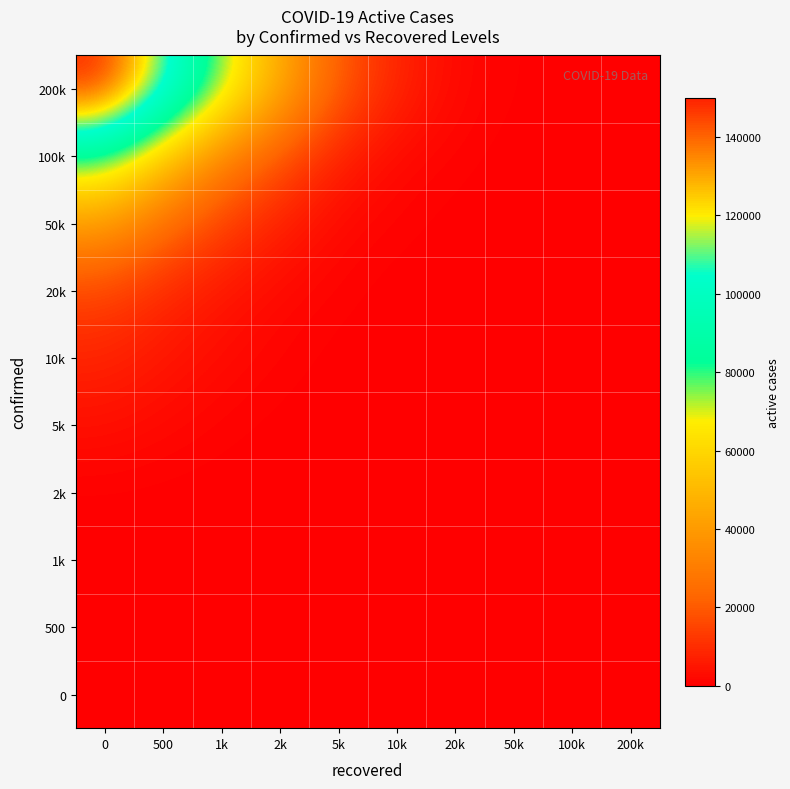

Reading right to left, transcribe all the data shown in this chart.

0: 200k=0	100k=0	50k=0	20k=0	10k=0	5k=0	2k=0	1k=0	500=0	0=0
500: 200k=0	100k=0	50k=0	20k=0	10k=0	5k=0	2k=0	1k=0	500=0	0=0
1k: 200k=0	100k=0	50k=0	20k=0	10k=0	5k=0	2k=0	1k=0	500=5	0=10
2k: 200k=0	100k=0	50k=0	20k=0	10k=0	5k=0	2k=0	1k=40	500=80	0=150
5k: 200k=0	100k=0	50k=0	20k=0	10k=0	5k=0	2k=200	1k=800	500=2000	0=3500
10k: 200k=0	100k=0	50k=0	20k=0	10k=0	5k=200	2k=1000	1k=2500	500=5000	0=8000
20k: 200k=0	100k=0	50k=0	20k=0	10k=100	5k=800	2k=2000	1k=5000	500=9000	0=15000
50k: 200k=0	100k=0	50k=0	20k=200	10k=800	5k=2000	2k=7000	1k=14000	500=25000	0=40000
100k: 200k=0	100k=0	50k=100	20k=800	10k=2000	5k=7000	2k=18000	1k=32000	500=55000	0=80000
200k: 200k=0	100k=100	50k=500	20k=2000	10k=8000	5k=20000	2k=45000	1k=75000	500=110000	0=150000